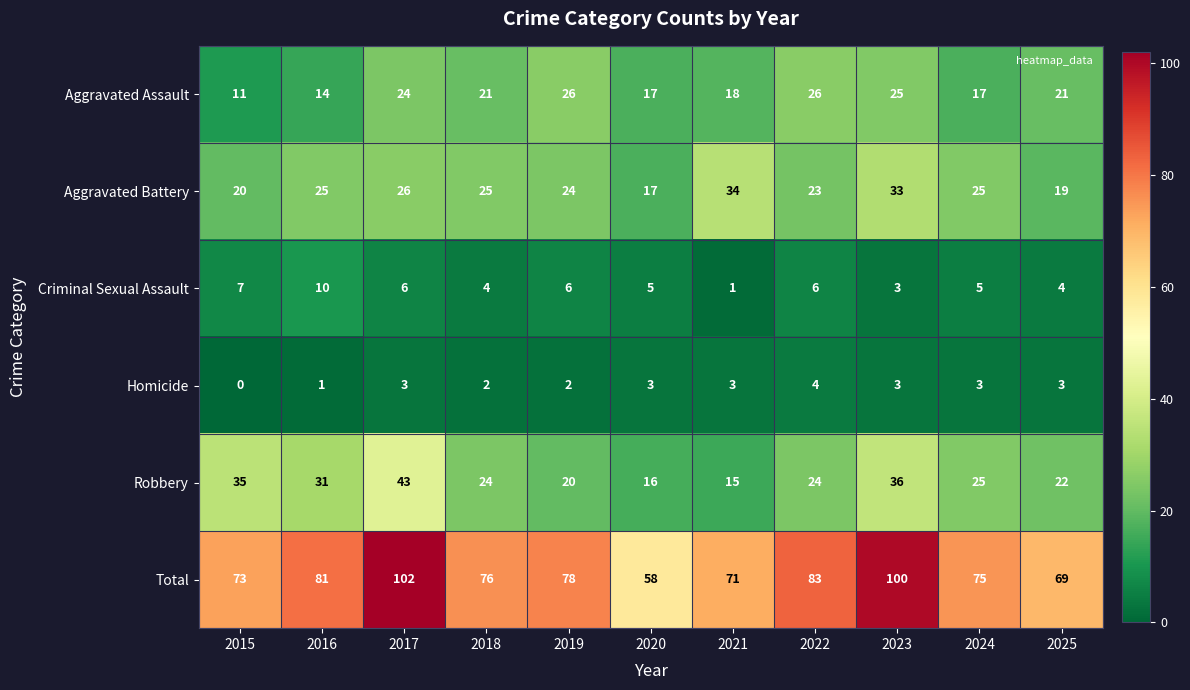

At 2017, list the series in order from smallest to largest.

Homicide, Criminal Sexual Assault, Aggravated Assault, Aggravated Battery, Robbery, Total